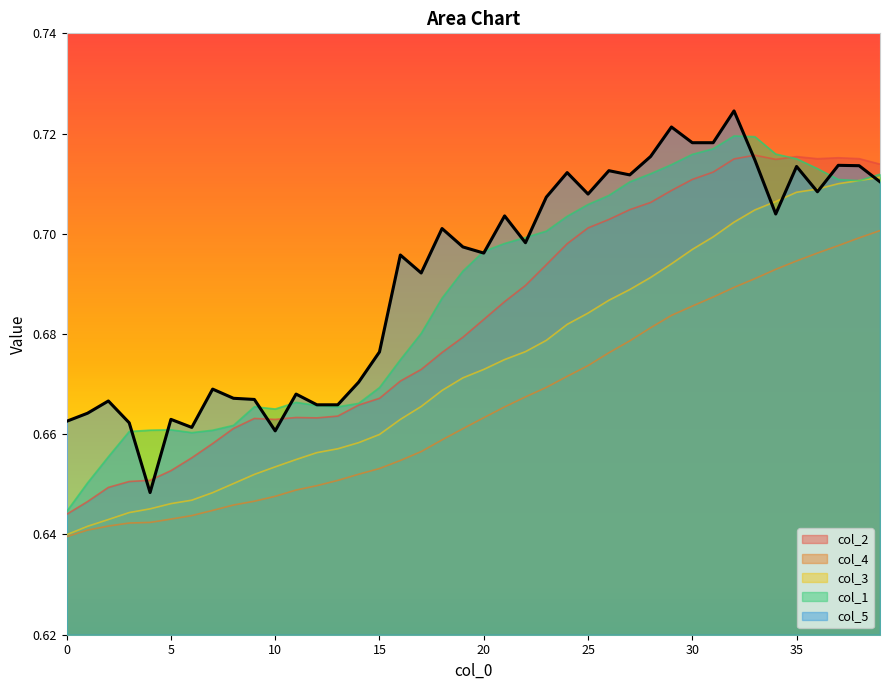

Which has a higher value, 10 or 35?

35